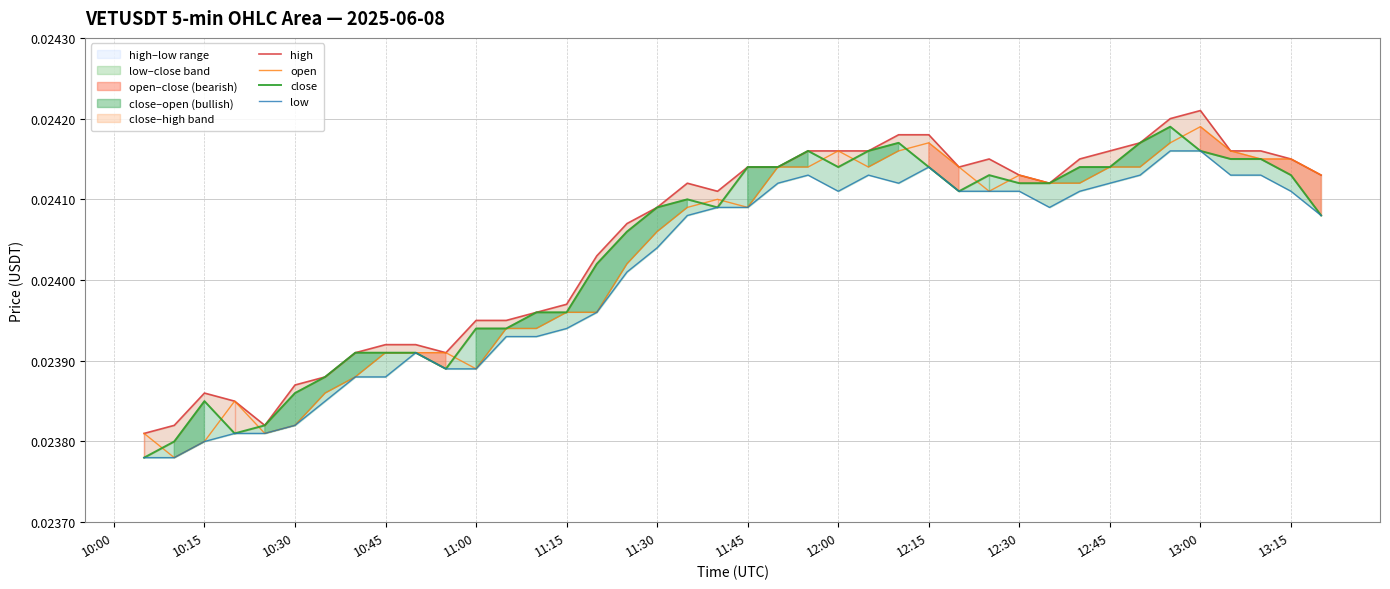

At how many categories does at least one series exceed 0?

40